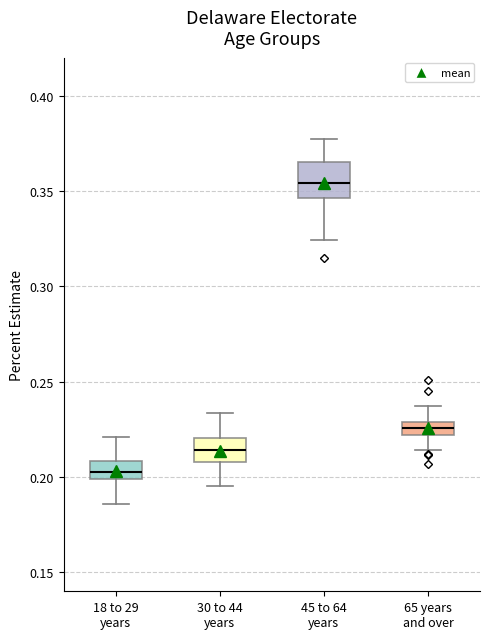

Where does the median line of the box for 30 to 44 years sit on the y-axis? The values are not printed on the chart, so give them approximately, as read against the axis.

0.215